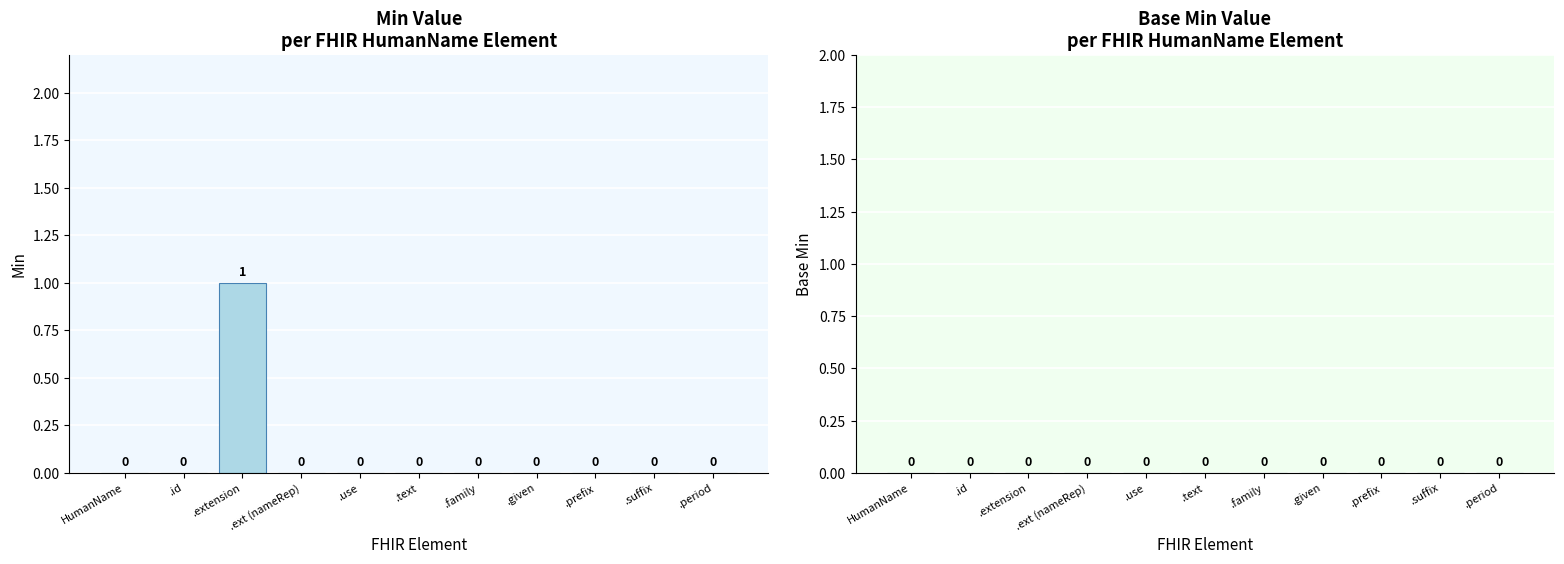

True or false: the data shows 0 at .suffix.

True